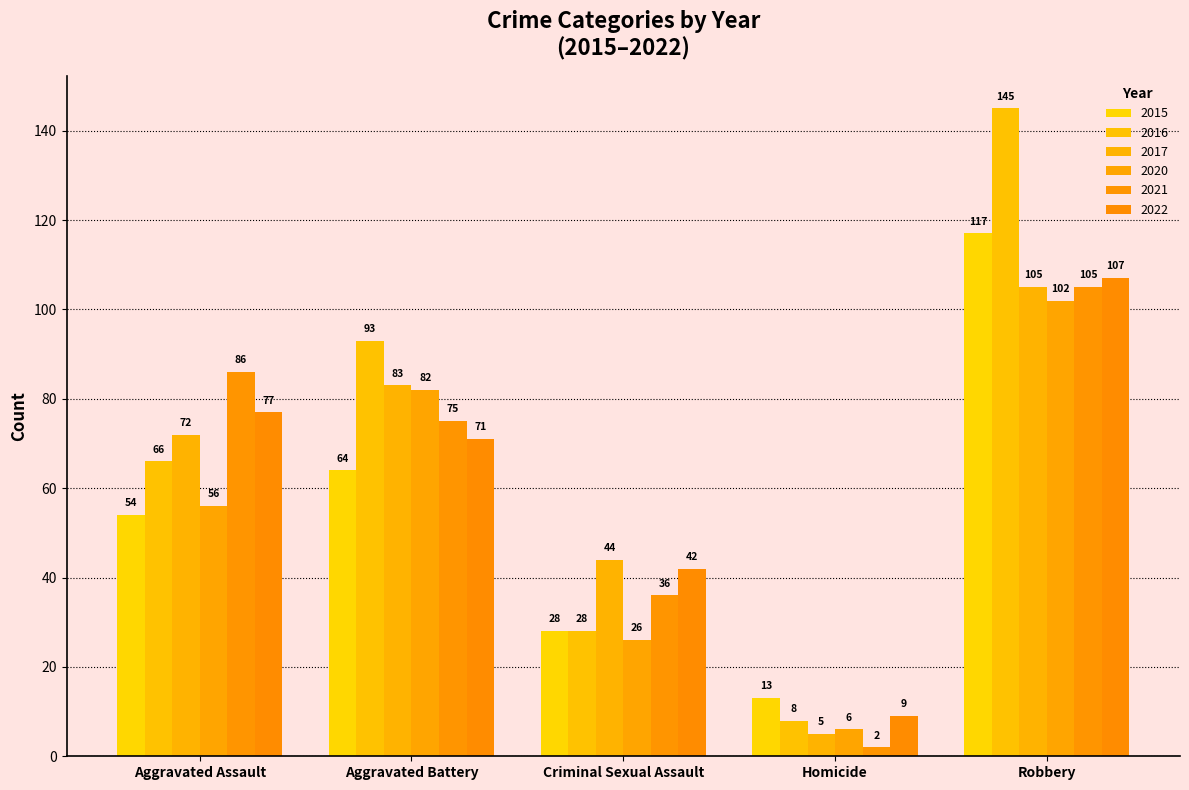

Which series has the largest total across all categories?

2016